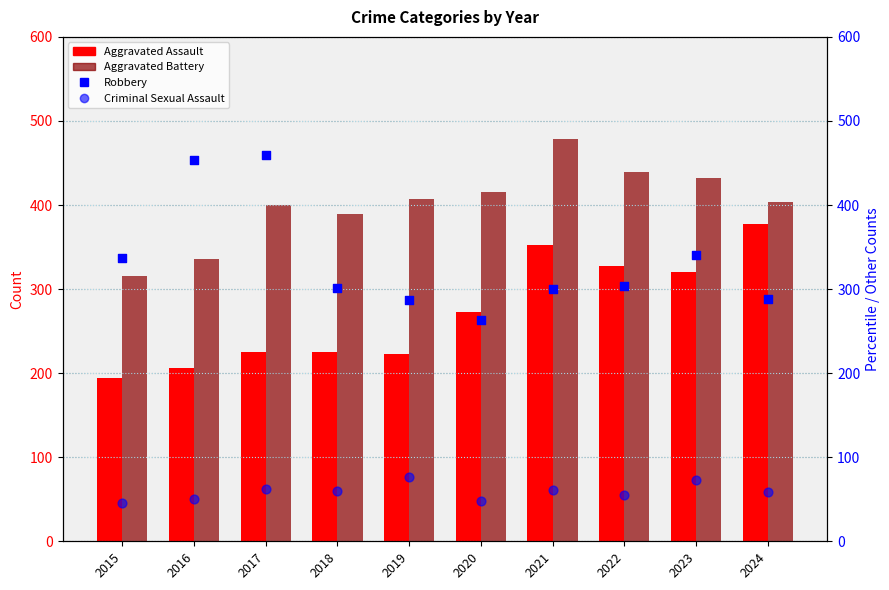

What is the total value across all series at 2019?

994